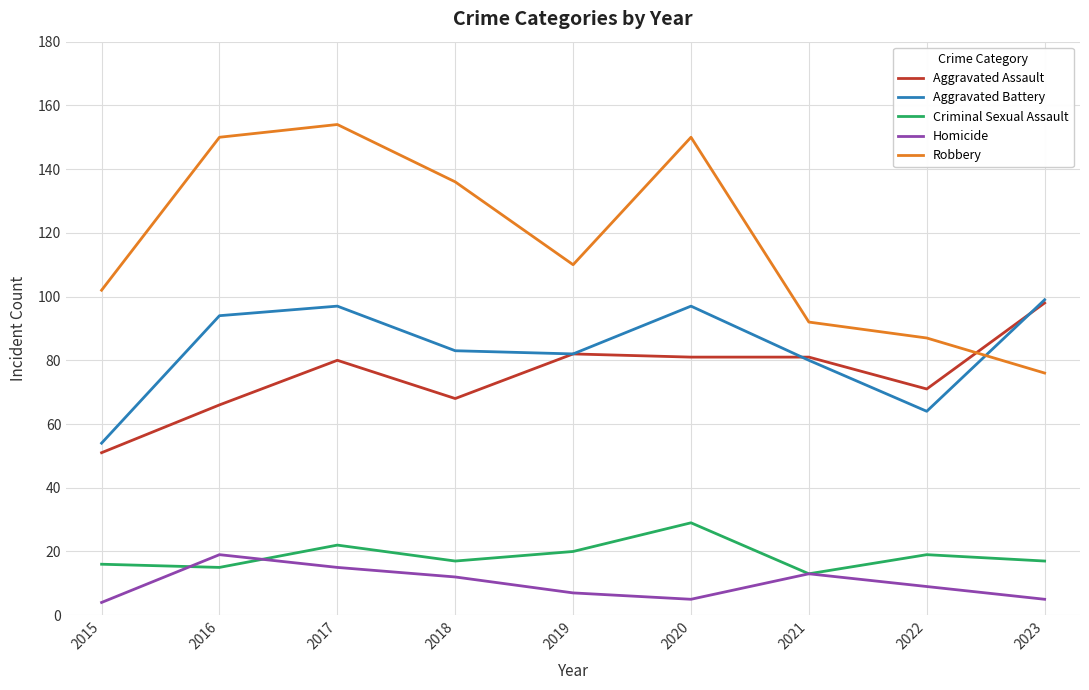

True or false: Homicide has a value of 5 at 2023.

True